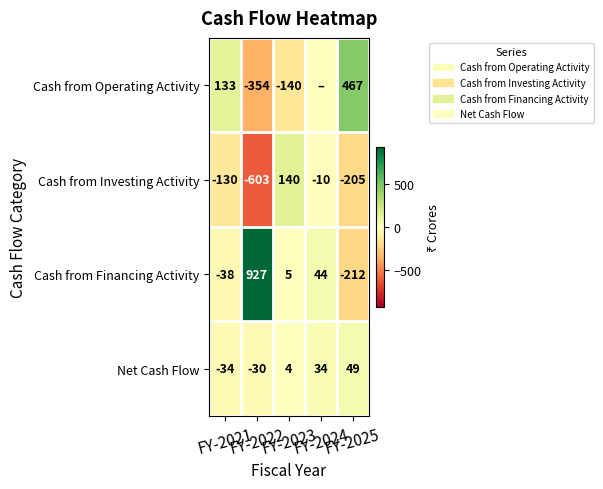

What is the maximum value for Net Cash Flow?

49